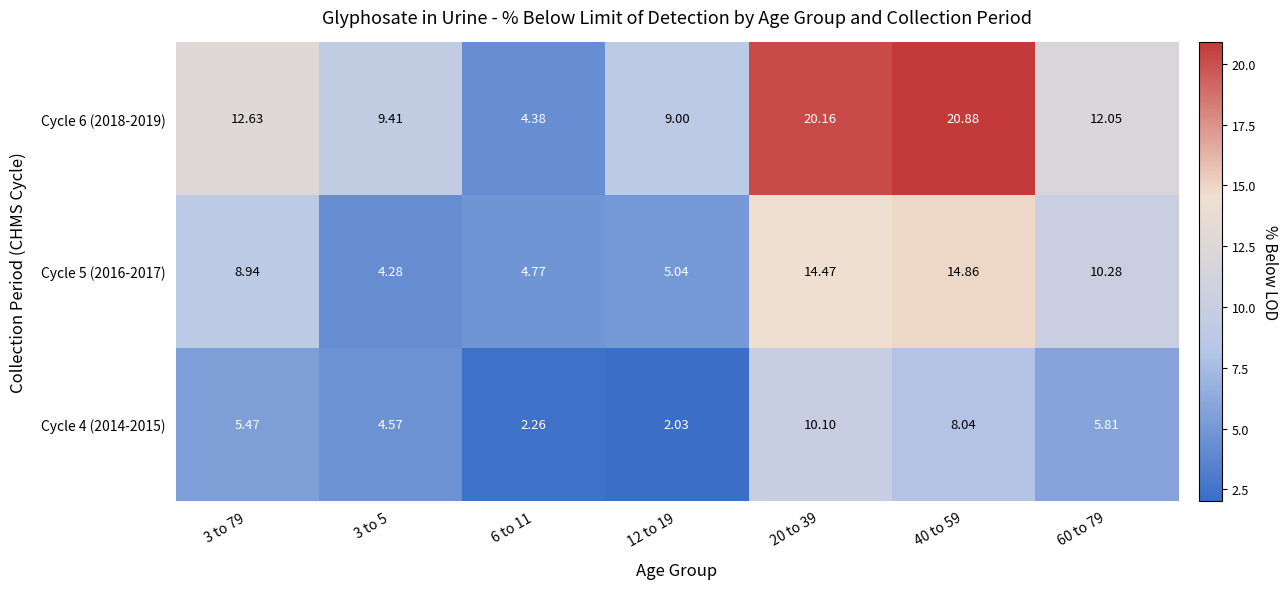

How many values in the Cycle 6 (2018-2019) series exceed 12?

4